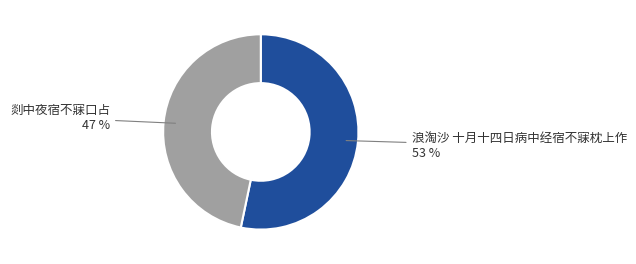

What is the ratio of the value at 浪淘沙 十月十四日病中经宿不寐枕上作 to the value at 剡中夜宿不寐口占?

1.1